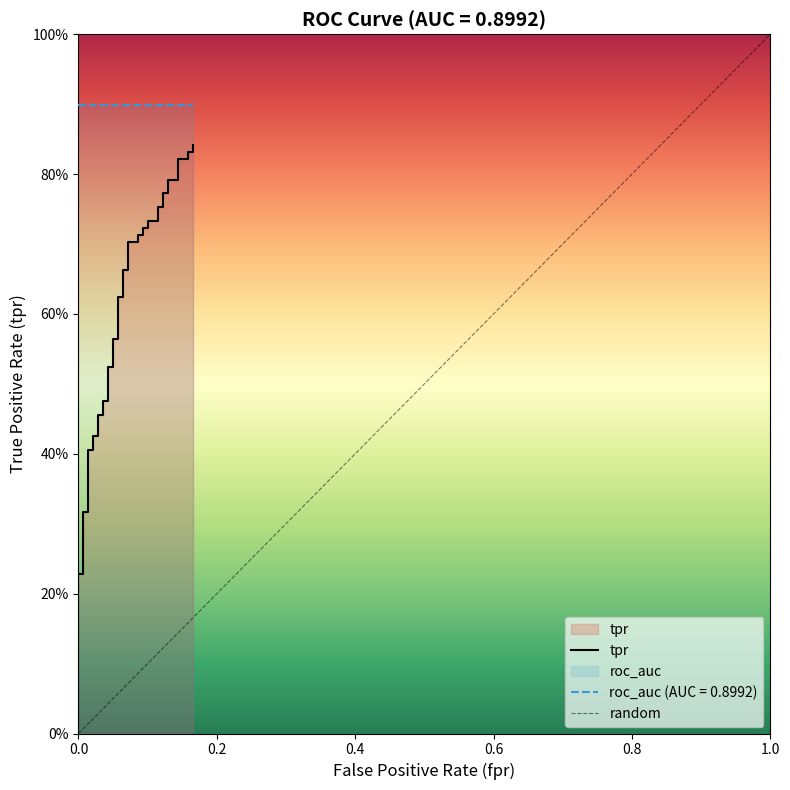

What is the value of the 21st point from the left?

0.7